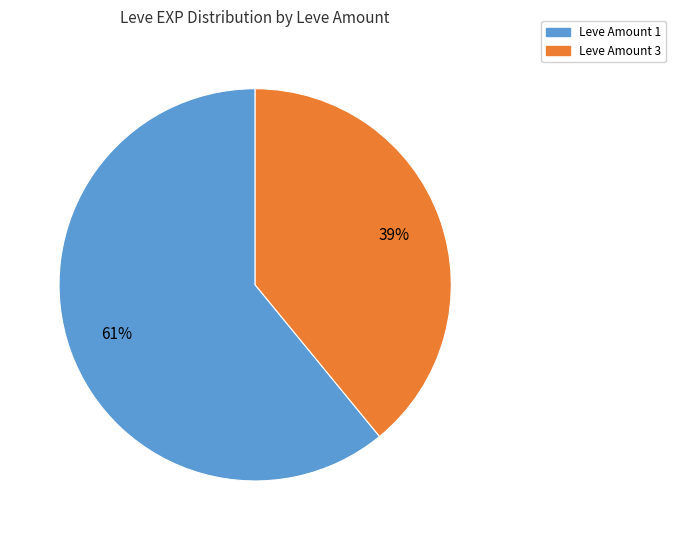

What is the smallest slice in the pie chart?

Leve Amount 3